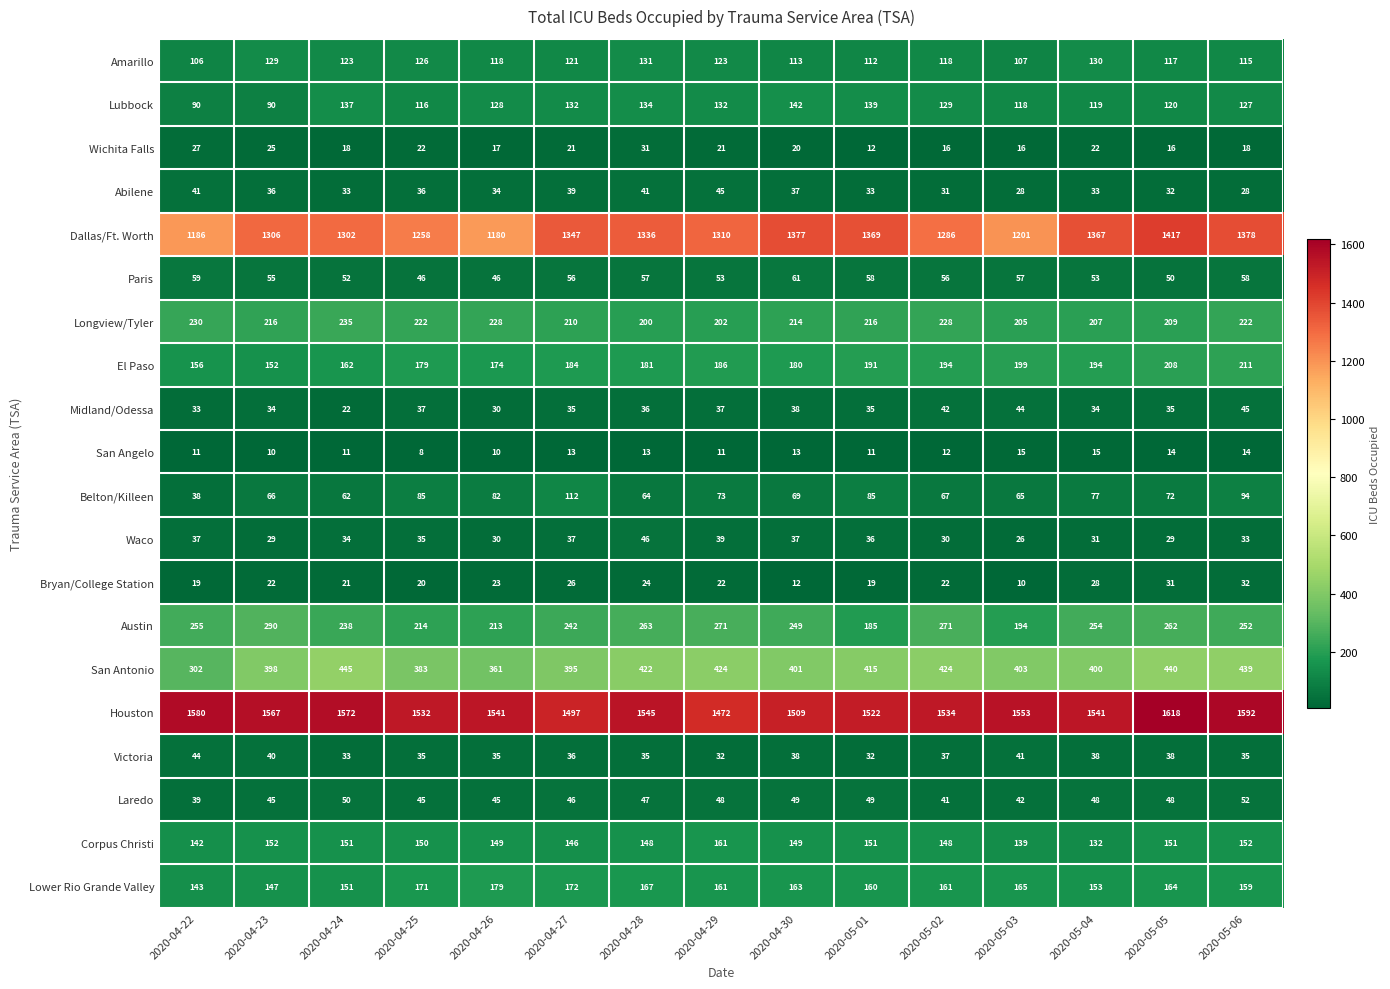

What is the spread (max minus min) of values at 2020-04-22?

1569